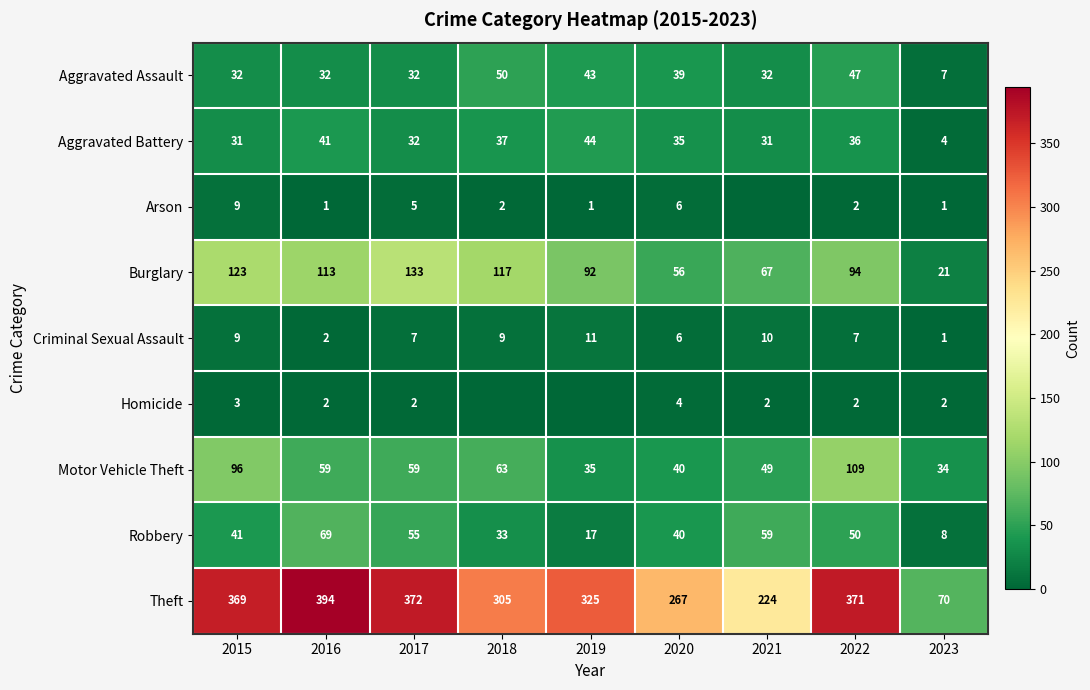

At which label is Motor Vehicle Theft closest to 71?

2018